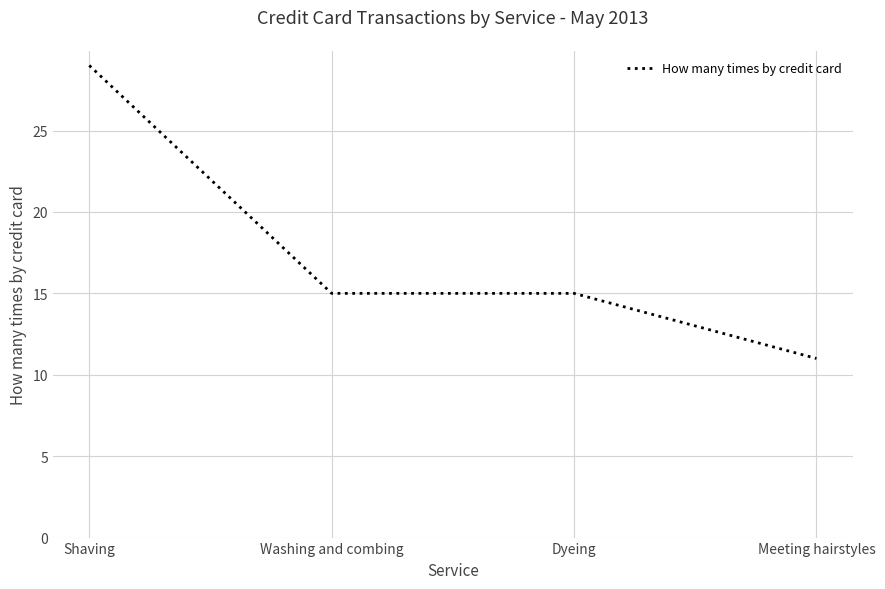

The value at Meeting hairstyles is 11. True or false?

True